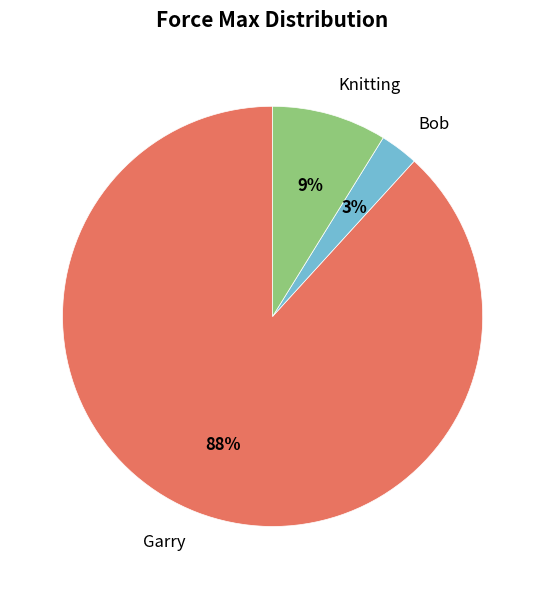

Is it true that Knitting is 9% of the pie?

True